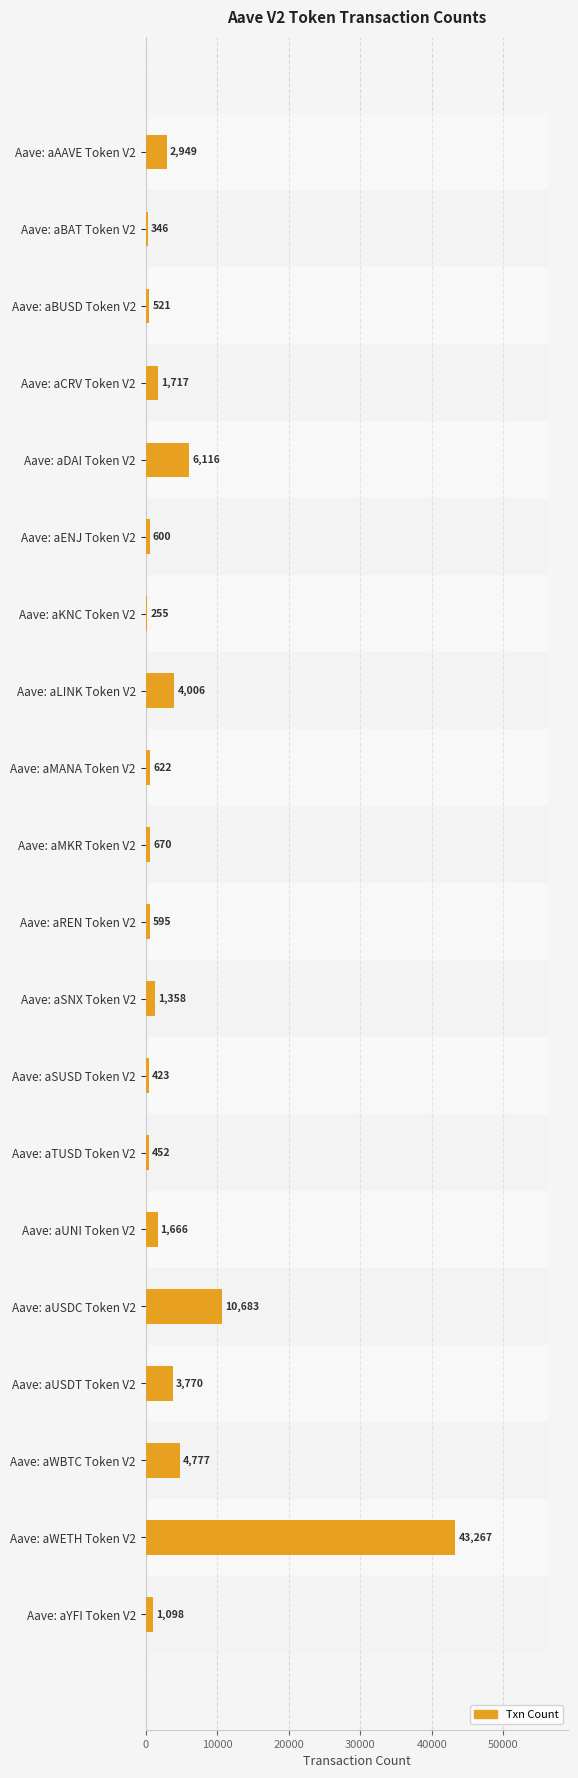

What is the difference between the second highest and minimum values?

10428